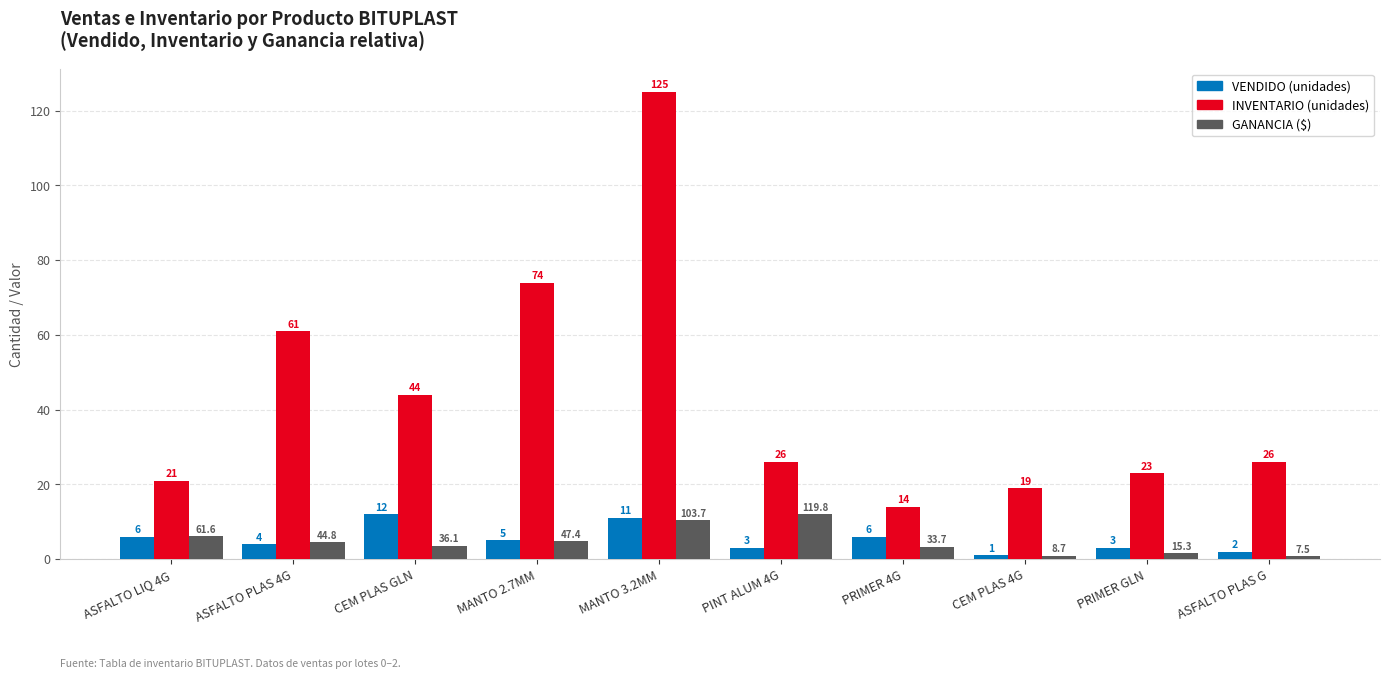

What is the maximum value shown in the chart?

125.0